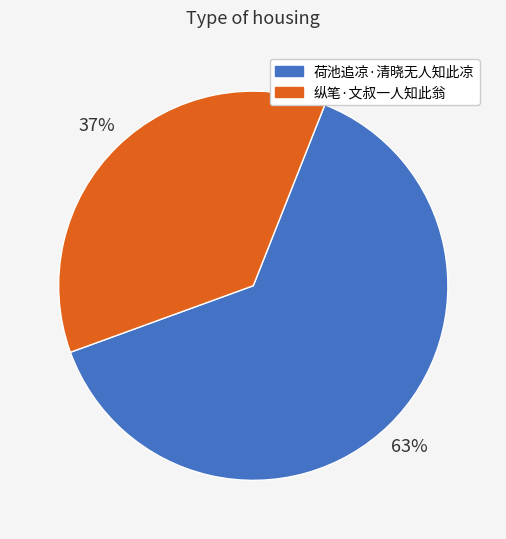

Which has a higher value, 纵笔·文叔一人知此翁 or 荷池追凉·清晓无人知此凉?

荷池追凉·清晓无人知此凉